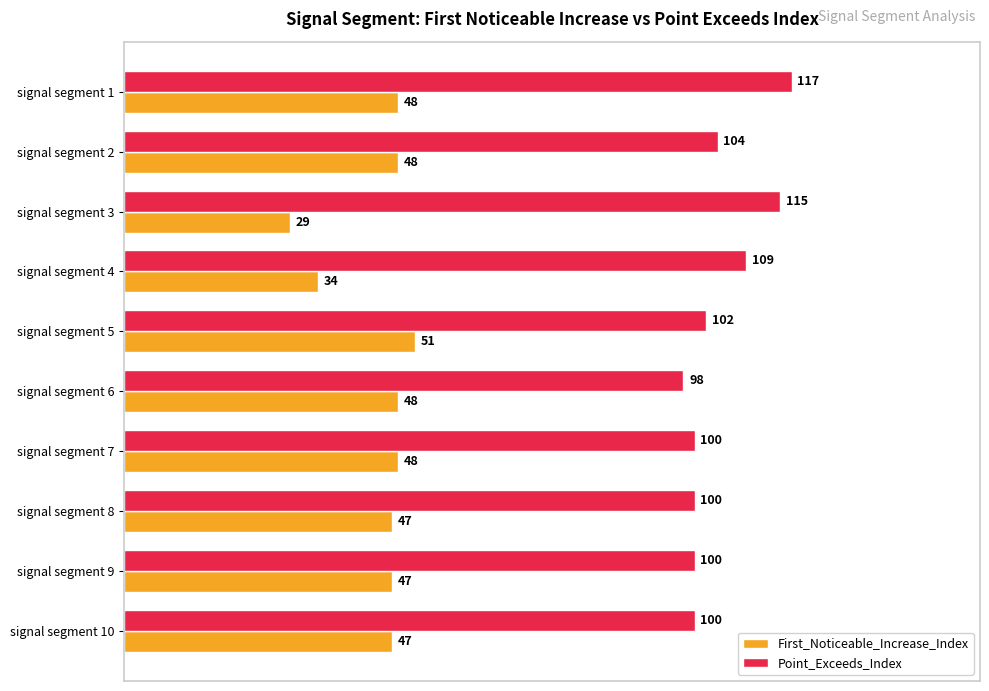

How many categories are shown in the chart?

10